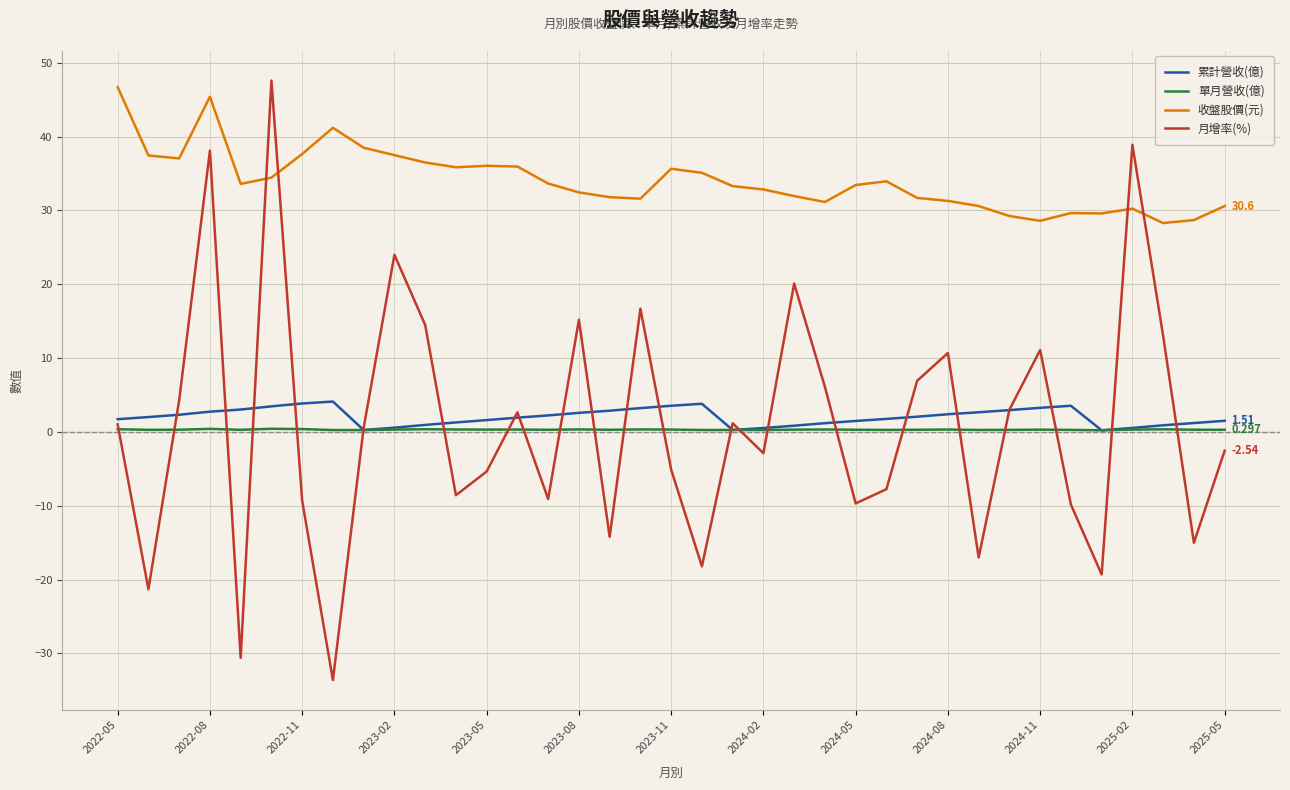

Which series has the widest spread of values?

月增率(%)